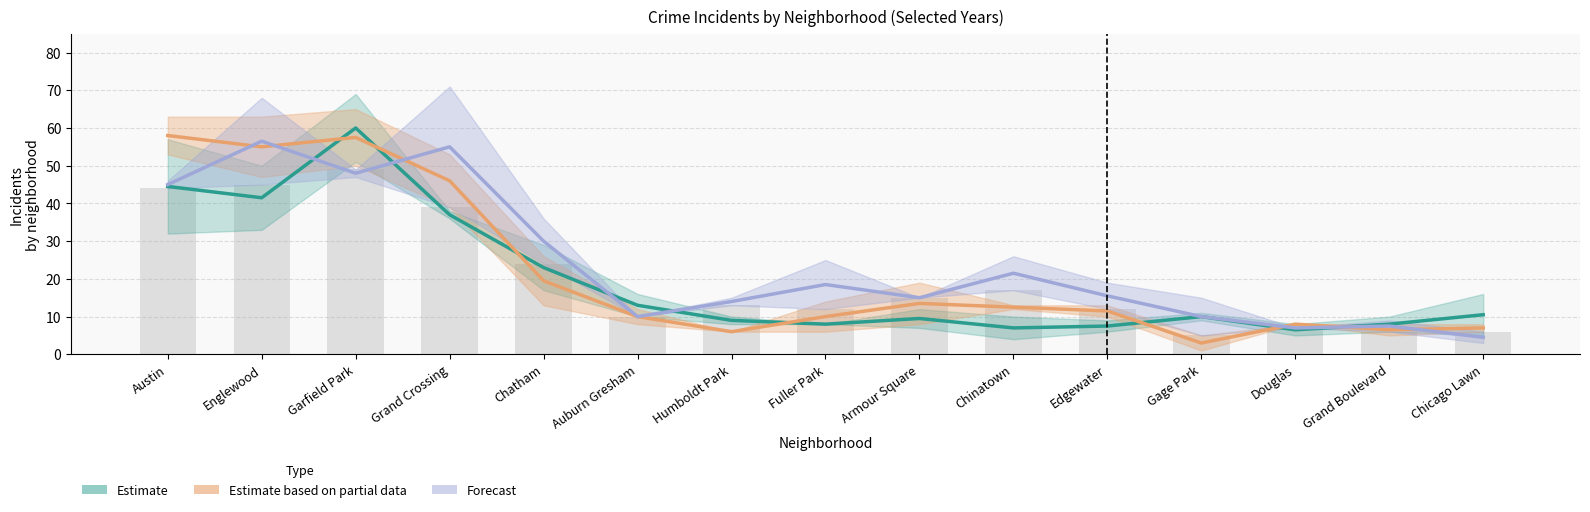

Reading left to right, list all the values displayed in this chart.

Estimate: 44.5	41.5	60.0	37.0	23.0	13.0	9.0	8.0	9.5	7.0	7.5	10.0	6.5	8.0	10.5
Estimate based on partial data: 58.0	55.0	57.5	46.0	19.5	10.0	6.0	10.0	13.5	12.5	11.5	3.0	8.0	6.5	7.0
Forecast: 45.0	56.5	48.0	55.0	30.0	10.0	14.0	18.5	15.0	21.5	15.5	10.0	7.0	7.5	4.5